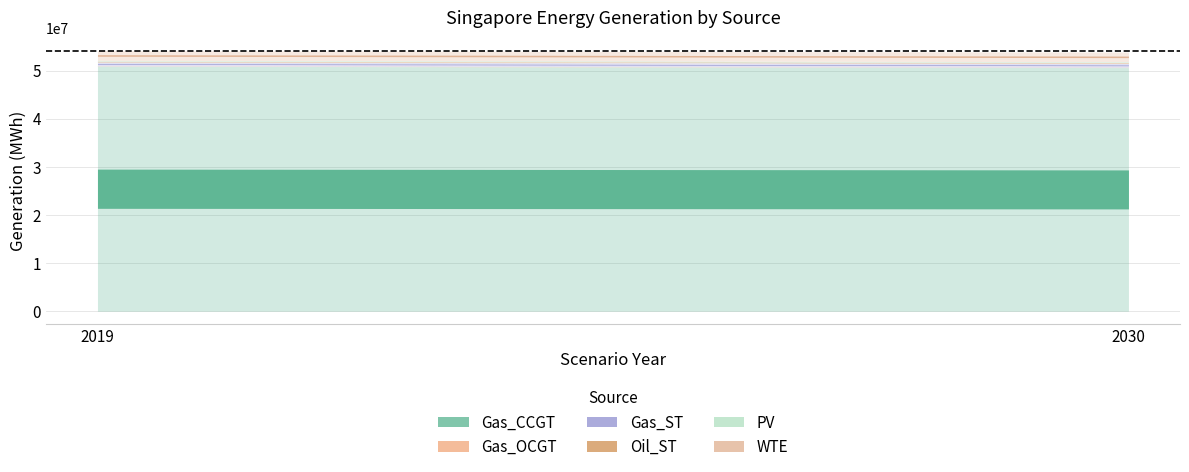

How many data points does each series have?

2